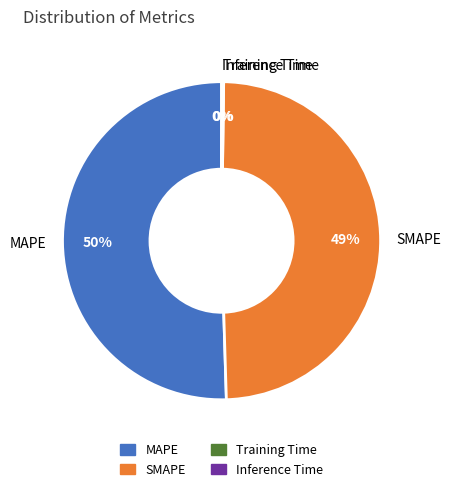

Rank the categories by value from highest to lowest.

MAPE, SMAPE, Inference Time, Training Time